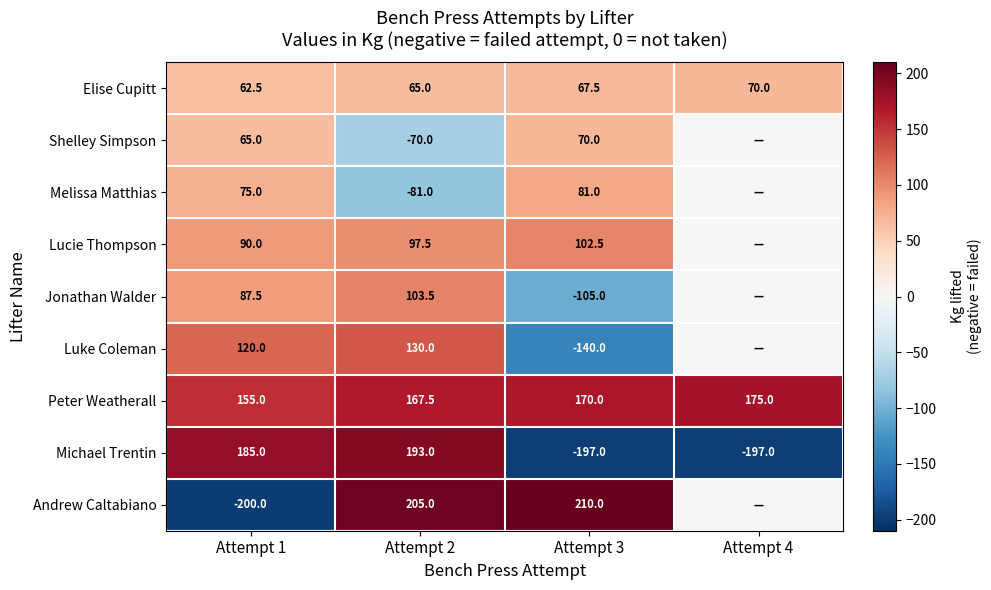

What is the minimum value for Michael Trentin?

-197.0